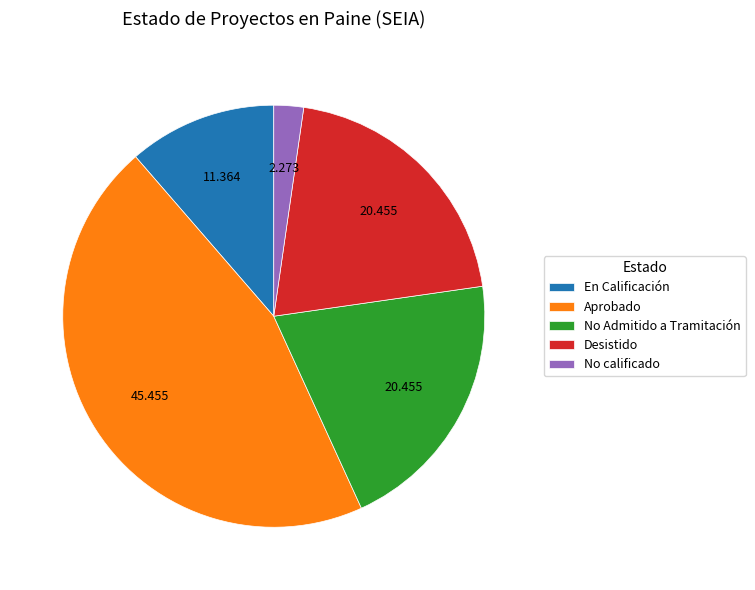

Is En Calificación the majority of the pie?

No